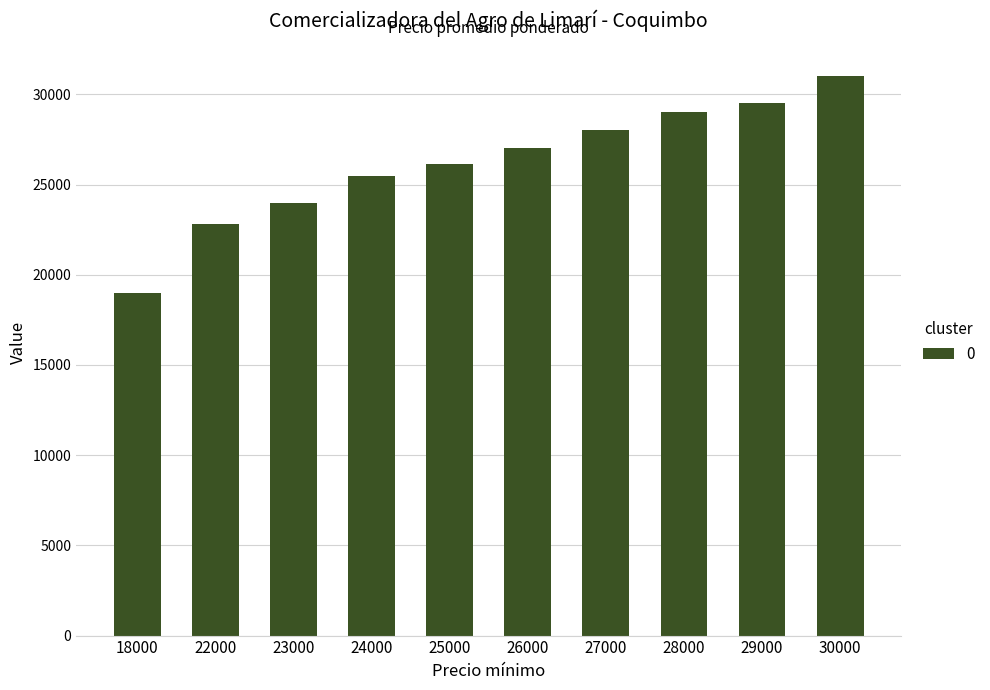

What is the change in value from 23000 to 28000?

+5000